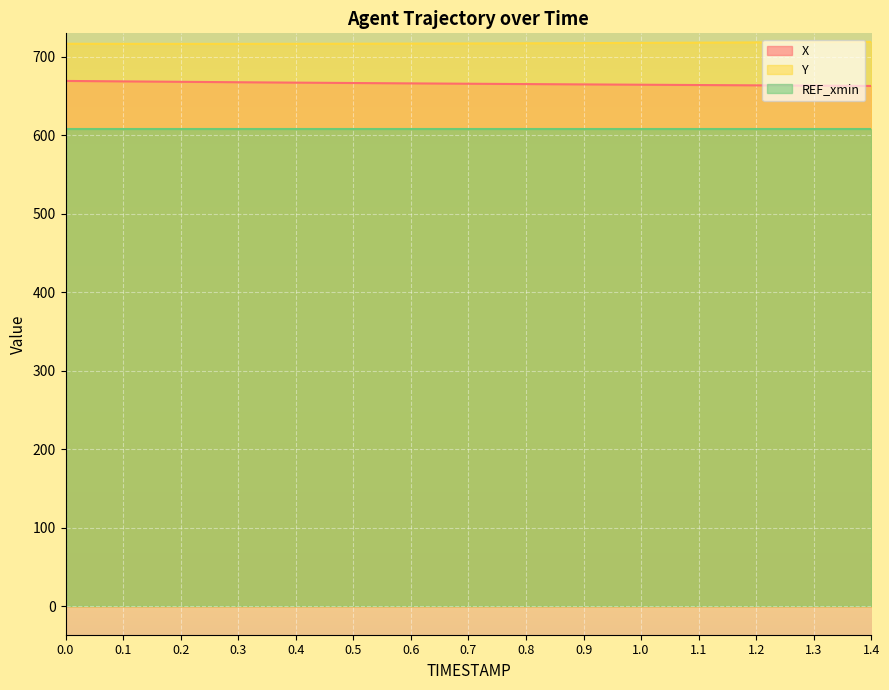

At which category does the chart reach its peak across all series?

1.4